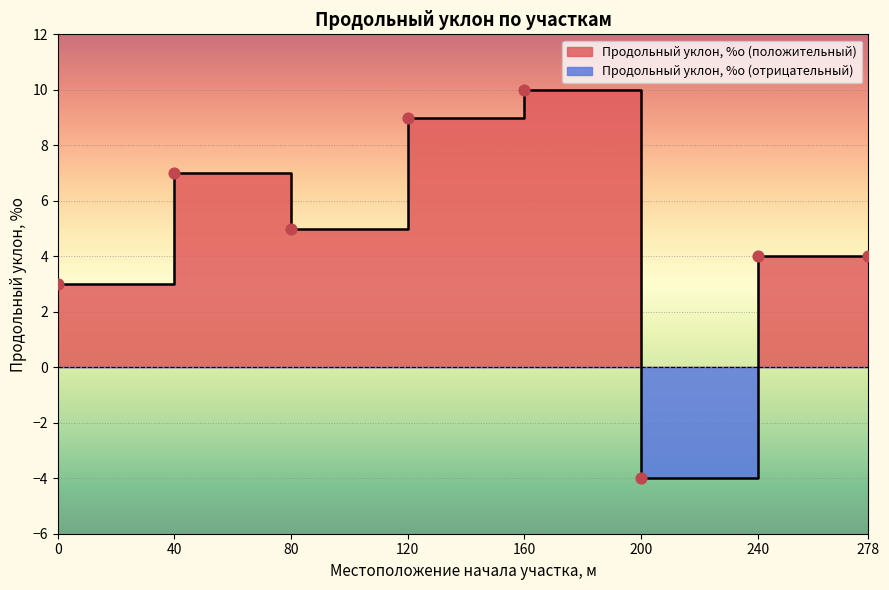

Approximately how many times larger is the value at 120 compared to 160?

0.9